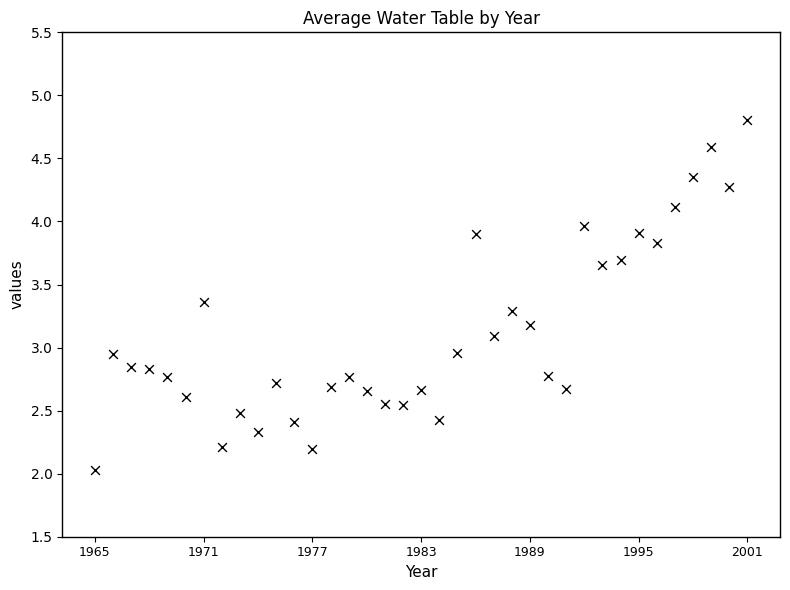

How many points are shown in the scatter plot?

37